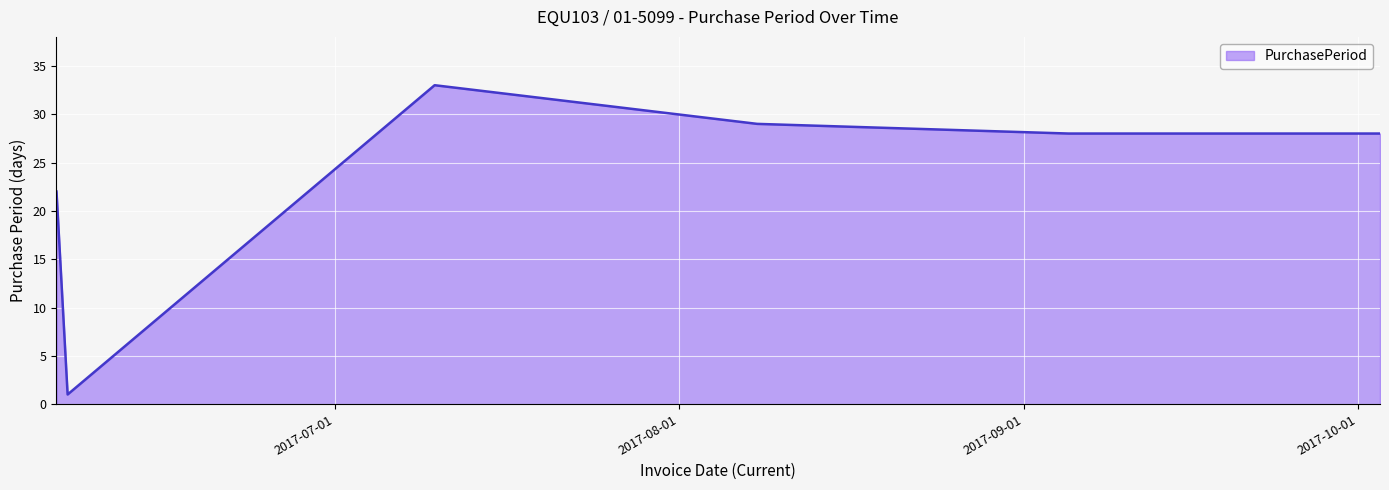

How many interior local peaks (higher than both neighbors) does the data have?

1